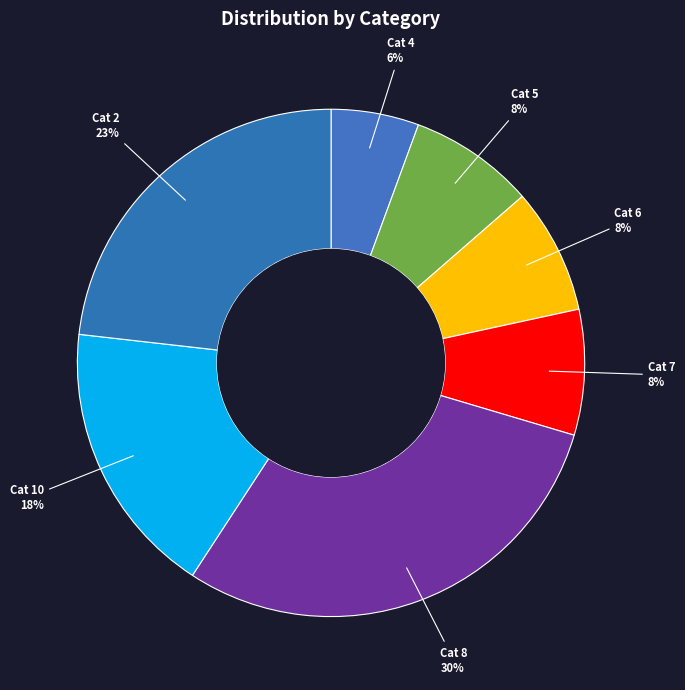

Does any single category account for the majority?

No